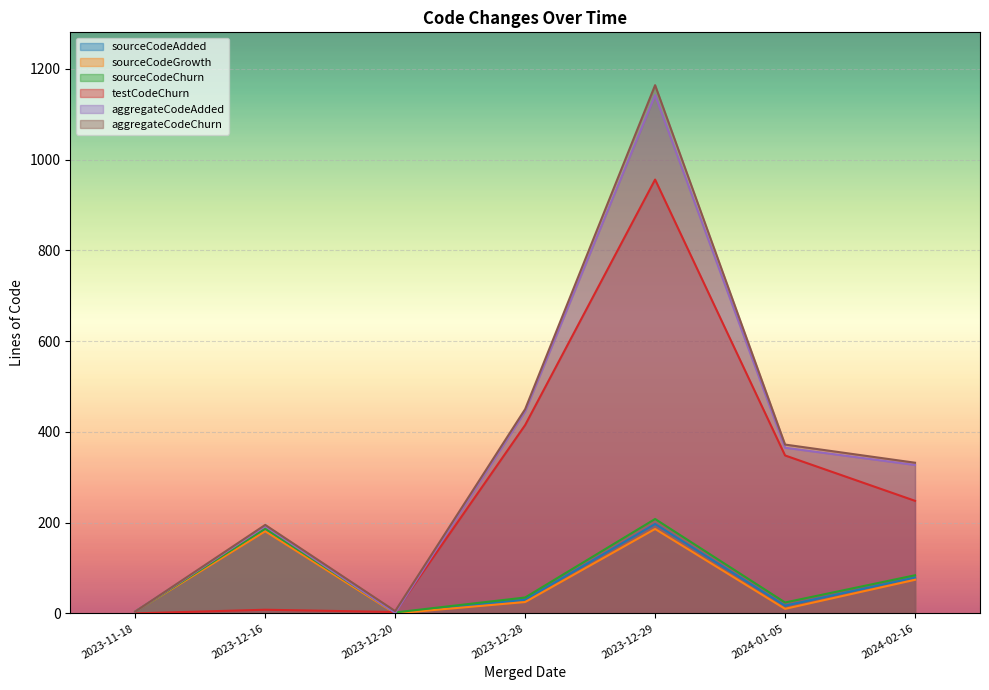

How many data points in sourceCodeGrowth are above 25?

3